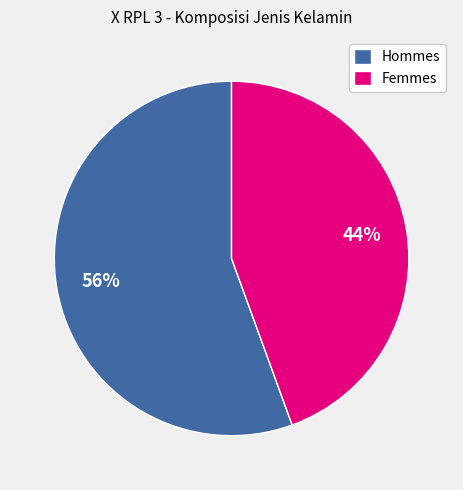

Count the number of slices in the pie.

2